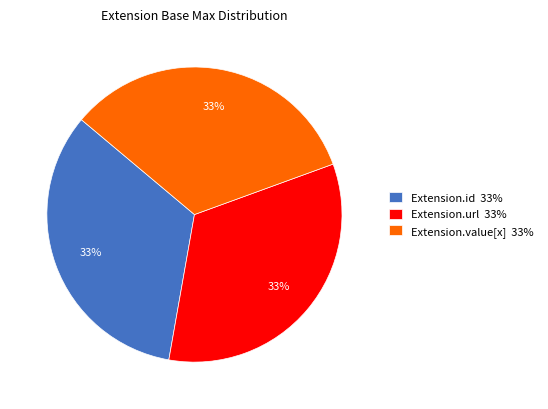

Is there a majority slice in this chart?

No